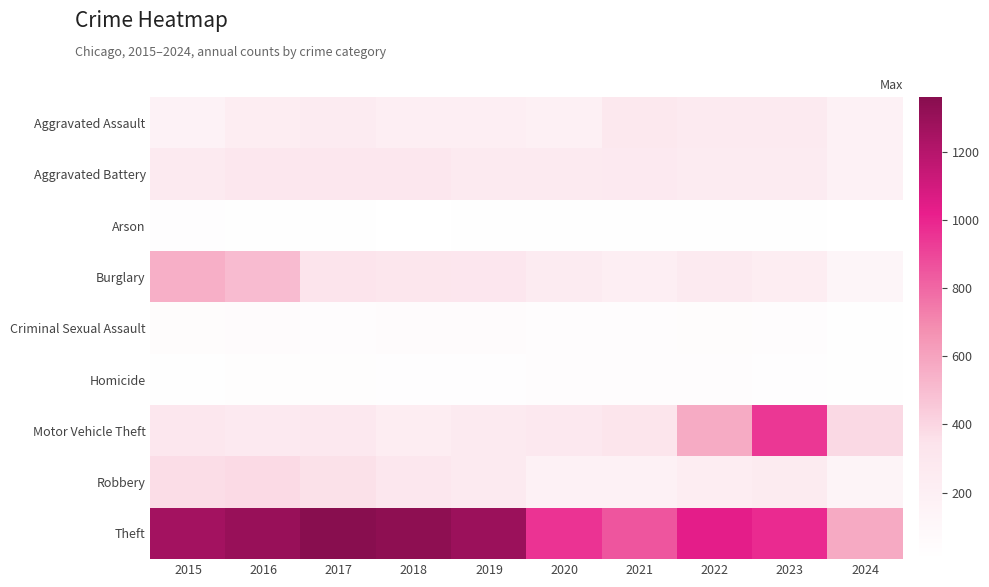

Reading right to left, transcribe all the data shown in this chart.

Aggravated Assault: 2024=181	2023=259	2022=264	2021=295	2020=192	2019=220	2018=220	2017=251	2016=225	2015=164
Aggravated Battery: 2024=174	2023=252	2022=249	2021=270	2020=268	2019=267	2018=302	2017=303	2016=298	2015=259
Arson: 2024=5	2023=15	2022=15	2021=18	2020=12	2019=16	2018=8	2017=12	2016=14	2015=22
Burglary: 2024=131	2023=226	2022=263	2021=220	2020=250	2019=308	2018=319	2017=339	2016=505	2015=552
Criminal Sexual Assault: 2024=18	2023=33	2022=44	2021=33	2020=40	2019=55	2018=51	2017=41	2016=51	2015=43
Homicide: 2024=20	2023=22	2022=35	2021=38	2020=34	2019=21	2018=23	2017=27	2016=28	2015=13
Motor Vehicle Theft: 2024=391	2023=945	2022=569	2021=332	2020=287	2019=262	2018=225	2017=285	2016=272	2015=299
Robbery: 2024=137	2023=257	2022=227	2021=175	2020=174	2019=263	2018=302	2017=356	2016=381	2015=372
Theft: 2024=573	2023=983	2022=1032	2021=856	2020=954	2019=1288	2018=1337	2017=1359	2016=1297	2015=1263